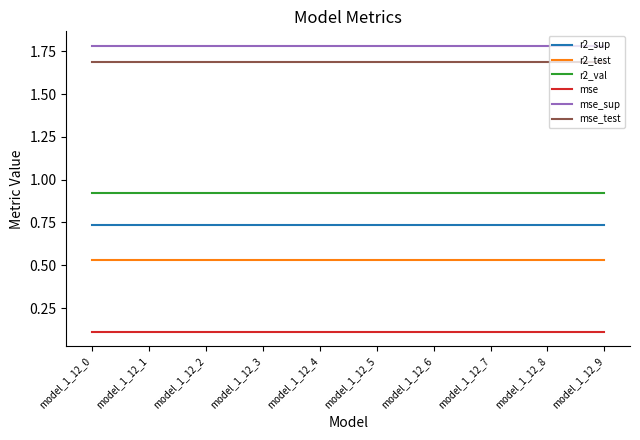

What is the difference between the highest and lowest values at model_1_12_9?

1.7